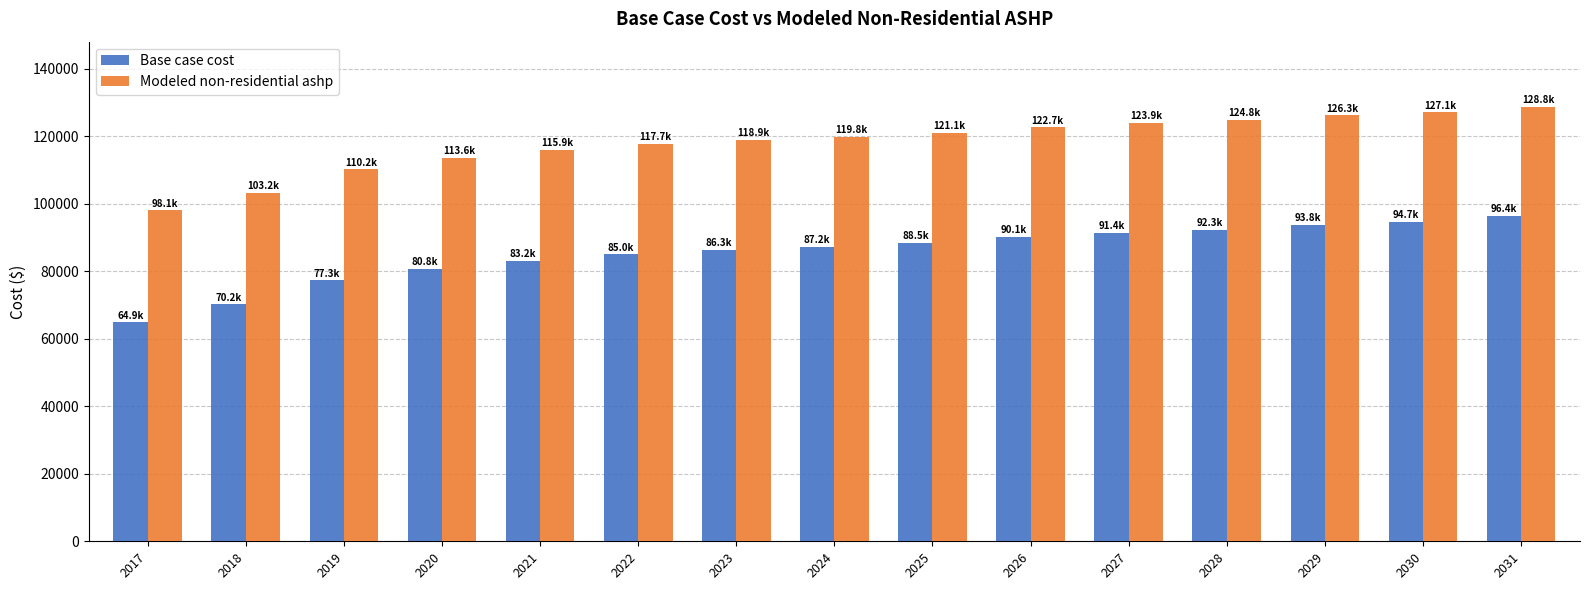

What are all the series names shown in the legend?

Base case cost, Modeled non-residential ashp